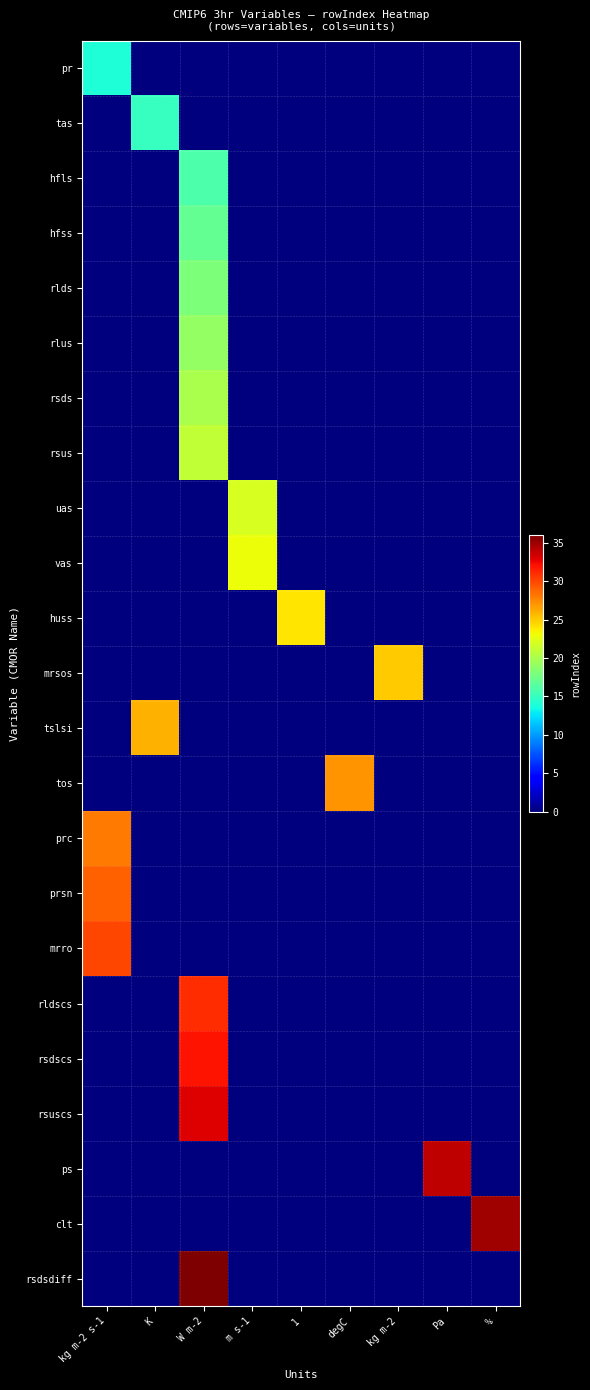

Reading right to left, what are all the values shown in this chart?

pr: %=0	Pa=0	kg m-2=0	degC=0	1=0	m s-1=0	W m-2=0	K=0	kg m-2 s-1=14
tas: %=0	Pa=0	kg m-2=0	degC=0	1=0	m s-1=0	W m-2=0	K=15	kg m-2 s-1=0
hfls: %=0	Pa=0	kg m-2=0	degC=0	1=0	m s-1=0	W m-2=16	K=0	kg m-2 s-1=0
hfss: %=0	Pa=0	kg m-2=0	degC=0	1=0	m s-1=0	W m-2=17	K=0	kg m-2 s-1=0
rlds: %=0	Pa=0	kg m-2=0	degC=0	1=0	m s-1=0	W m-2=18	K=0	kg m-2 s-1=0
rlus: %=0	Pa=0	kg m-2=0	degC=0	1=0	m s-1=0	W m-2=19	K=0	kg m-2 s-1=0
rsds: %=0	Pa=0	kg m-2=0	degC=0	1=0	m s-1=0	W m-2=20	K=0	kg m-2 s-1=0
rsus: %=0	Pa=0	kg m-2=0	degC=0	1=0	m s-1=0	W m-2=21	K=0	kg m-2 s-1=0
uas: %=0	Pa=0	kg m-2=0	degC=0	1=0	m s-1=22	W m-2=0	K=0	kg m-2 s-1=0
vas: %=0	Pa=0	kg m-2=0	degC=0	1=0	m s-1=23	W m-2=0	K=0	kg m-2 s-1=0
huss: %=0	Pa=0	kg m-2=0	degC=0	1=24	m s-1=0	W m-2=0	K=0	kg m-2 s-1=0
mrsos: %=0	Pa=0	kg m-2=25	degC=0	1=0	m s-1=0	W m-2=0	K=0	kg m-2 s-1=0
tslsi: %=0	Pa=0	kg m-2=0	degC=0	1=0	m s-1=0	W m-2=0	K=26	kg m-2 s-1=0
tos: %=0	Pa=0	kg m-2=0	degC=27	1=0	m s-1=0	W m-2=0	K=0	kg m-2 s-1=0
prc: %=0	Pa=0	kg m-2=0	degC=0	1=0	m s-1=0	W m-2=0	K=0	kg m-2 s-1=28
prsn: %=0	Pa=0	kg m-2=0	degC=0	1=0	m s-1=0	W m-2=0	K=0	kg m-2 s-1=29
mrro: %=0	Pa=0	kg m-2=0	degC=0	1=0	m s-1=0	W m-2=0	K=0	kg m-2 s-1=30
rldscs: %=0	Pa=0	kg m-2=0	degC=0	1=0	m s-1=0	W m-2=31	K=0	kg m-2 s-1=0
rsdscs: %=0	Pa=0	kg m-2=0	degC=0	1=0	m s-1=0	W m-2=32	K=0	kg m-2 s-1=0
rsuscs: %=0	Pa=0	kg m-2=0	degC=0	1=0	m s-1=0	W m-2=33	K=0	kg m-2 s-1=0
ps: %=0	Pa=34	kg m-2=0	degC=0	1=0	m s-1=0	W m-2=0	K=0	kg m-2 s-1=0
clt: %=35	Pa=0	kg m-2=0	degC=0	1=0	m s-1=0	W m-2=0	K=0	kg m-2 s-1=0
rsdsdiff: %=0	Pa=0	kg m-2=0	degC=0	1=0	m s-1=0	W m-2=36	K=0	kg m-2 s-1=0